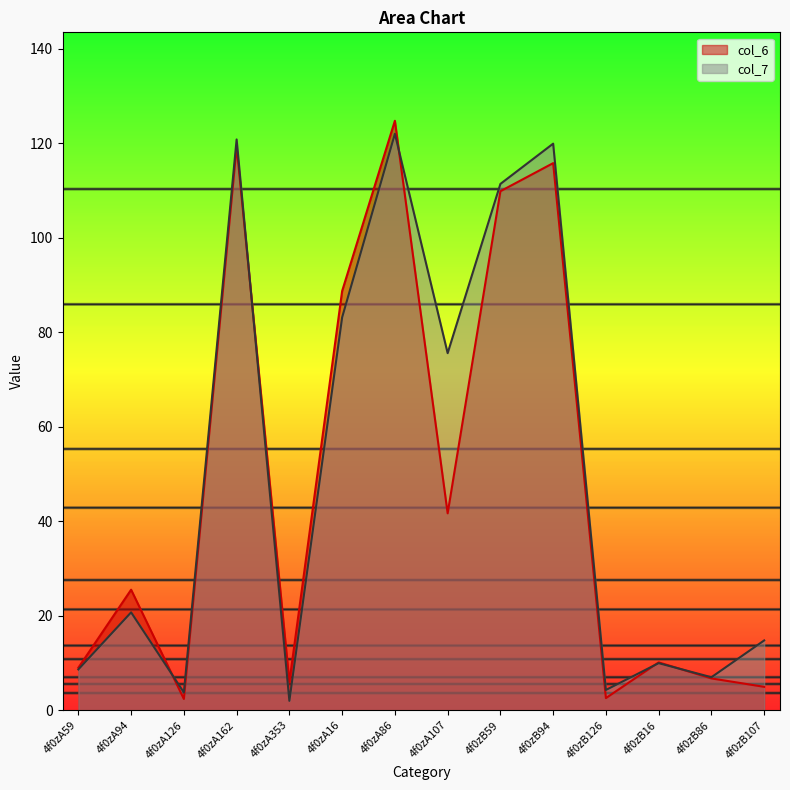

What is the difference between the second highest and minimum values in the col_6 series?

116.9